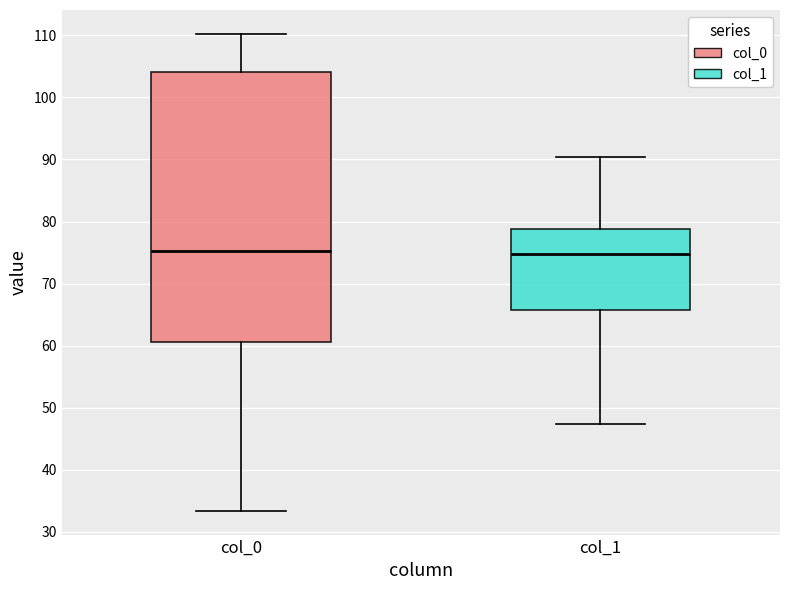

Reading left to right, transcribe this box plot: for each box, give where its median line is, the range the box spans, and where its two whiskers end, as read against the y-axis. The values are not printed on the chart, so give them approximately, as read against the axis.

col_0: median 75, box 61 to 104, whiskers 33 to 110
col_1: median 75, box 66 to 79, whiskers 47 to 90